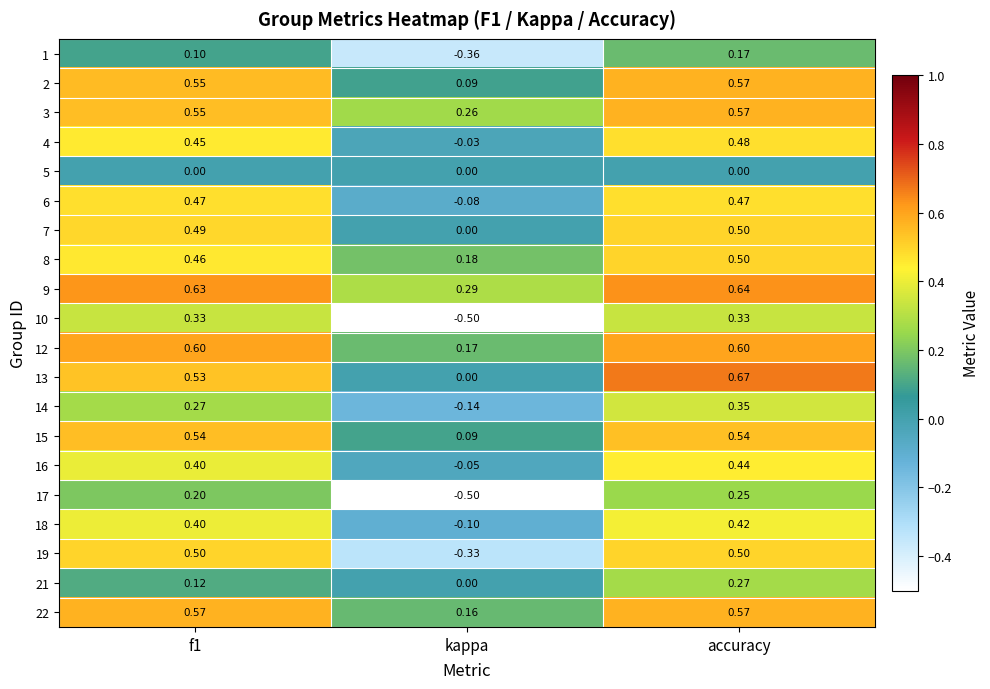

Where is 13 nearest to the value 0?

kappa